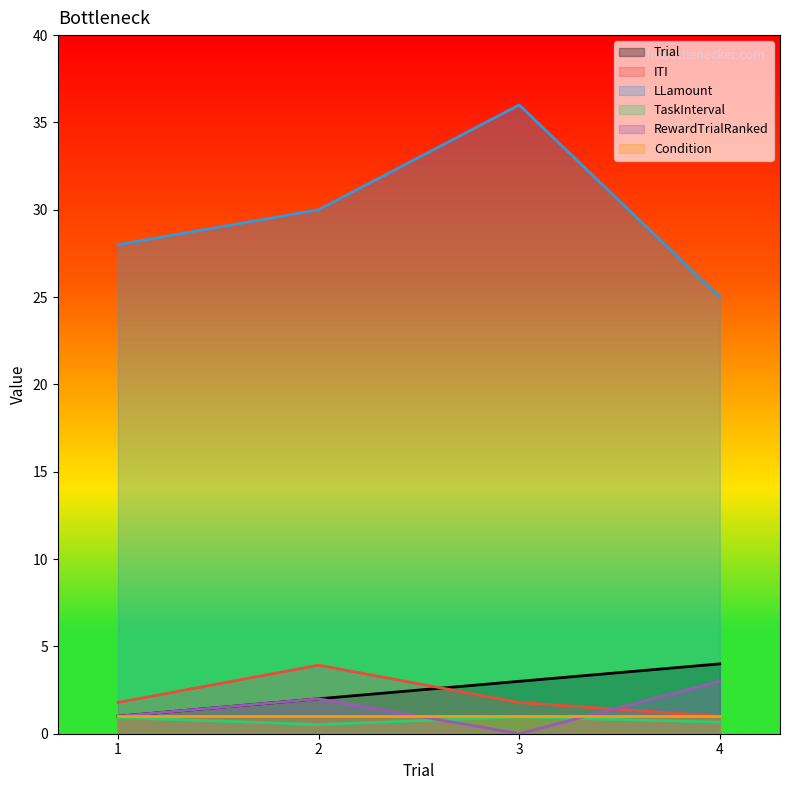

What is the value of the Trial point at the 1st from the left?

1.0